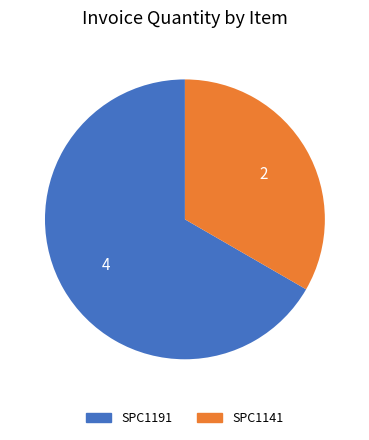

Is the sum of SPC1141 and SPC1191 greater than half?

Yes